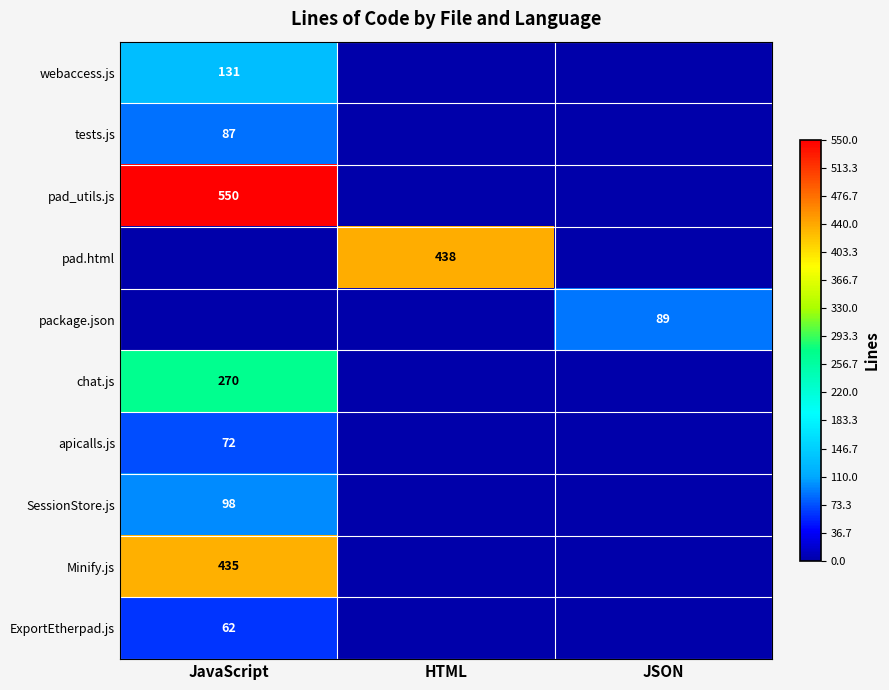

The webaccess.js series shows 73 at JavaScript. True or false?

False